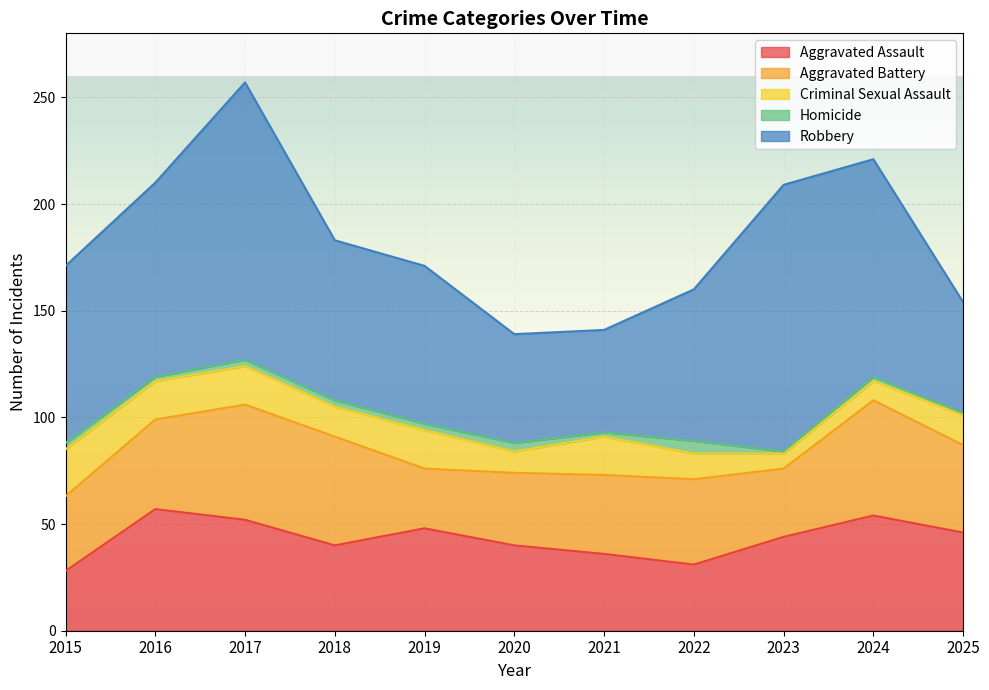

What is the average value of the Homicide series?

3